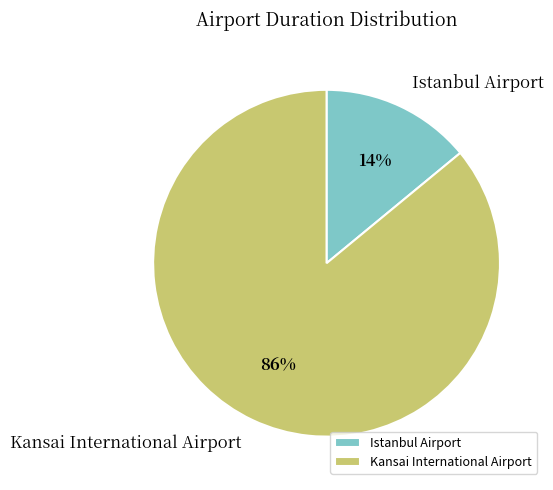

Rank the categories by value from lowest to highest.

Istanbul Airport, Kansai International Airport